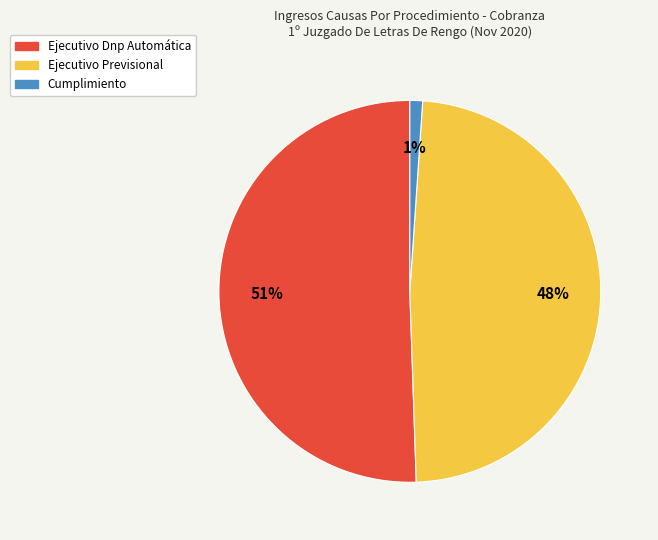

Rank the categories by value from highest to lowest.

Ejecutivo Dnp Automática, Ejecutivo Previsional, Cumplimiento